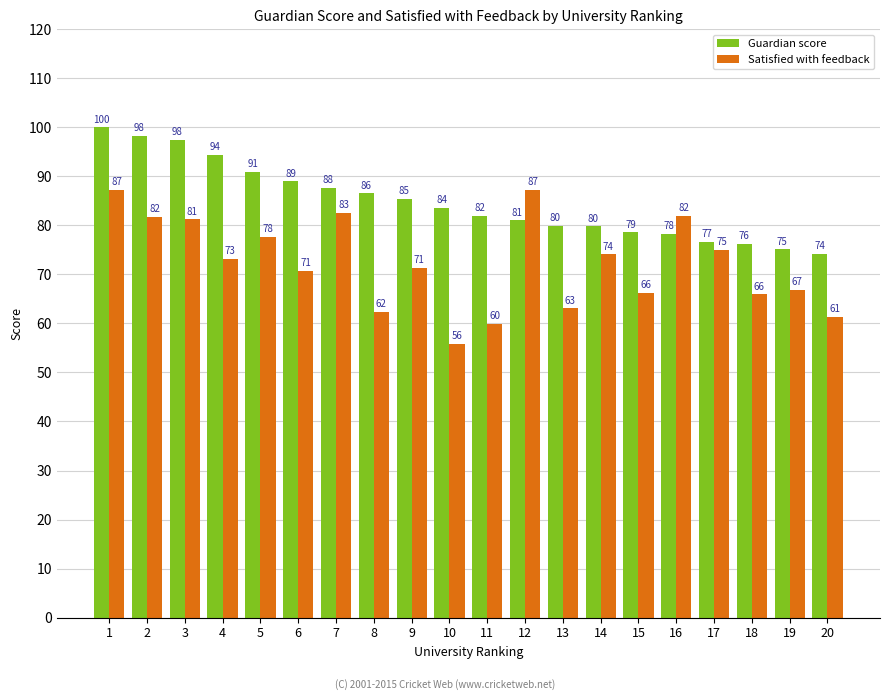

Which series has the largest range (max minus min)?

Satisfied with feedback